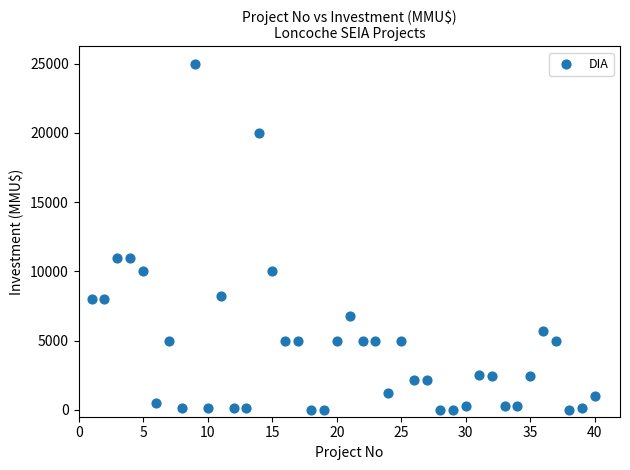

What is the range of Y values (max minus min)?

25000